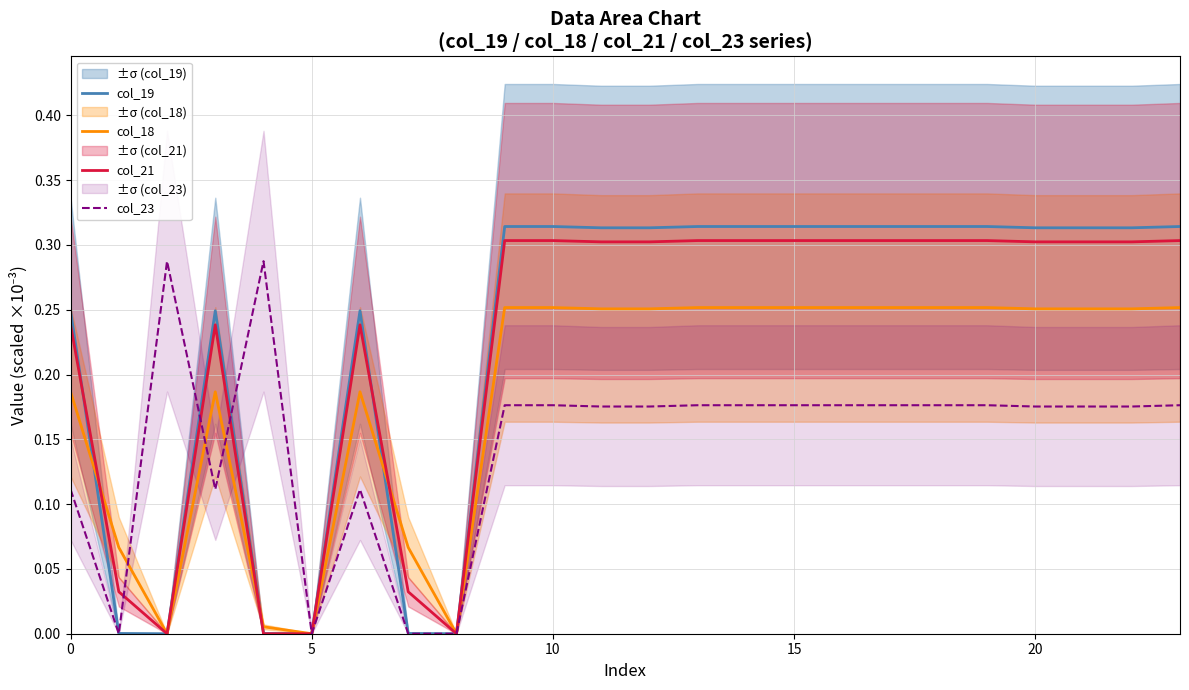

At 15, list the series in order from smallest to largest.

col_23, col_18, col_21, col_19